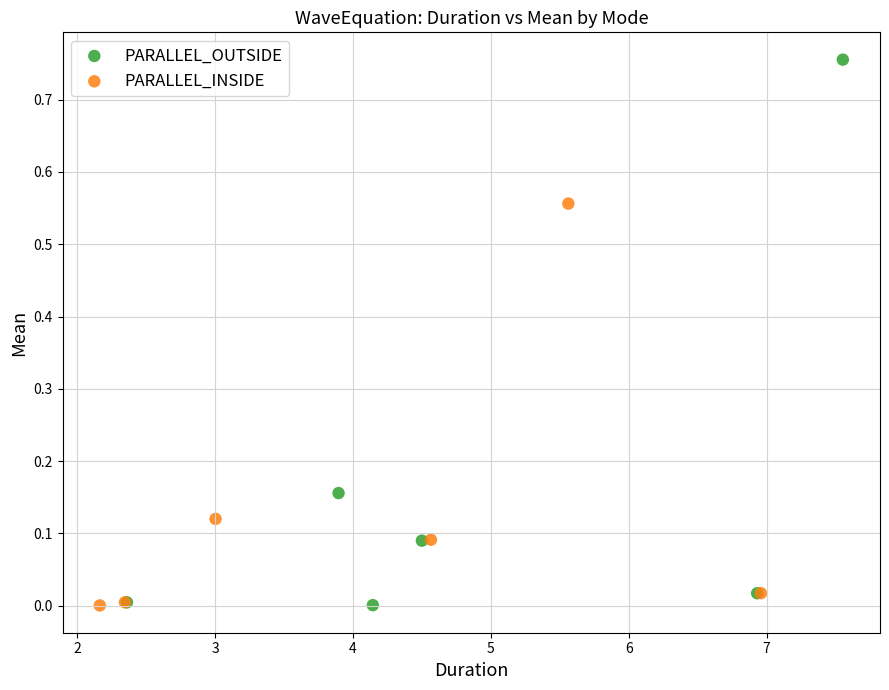

Which series reaches the maximum Y coordinate?

PARALLEL_OUTSIDE